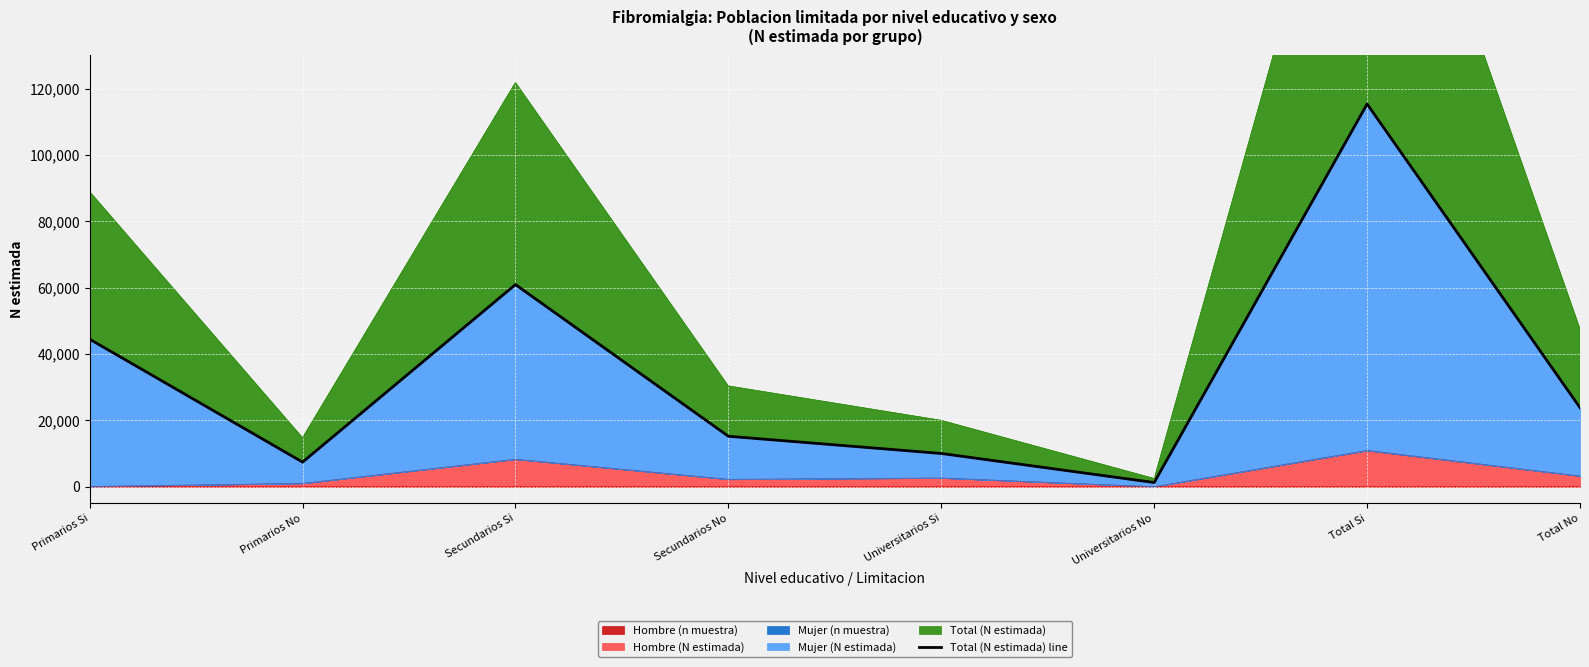

Is it true that the value at Total Si is 115329?

True